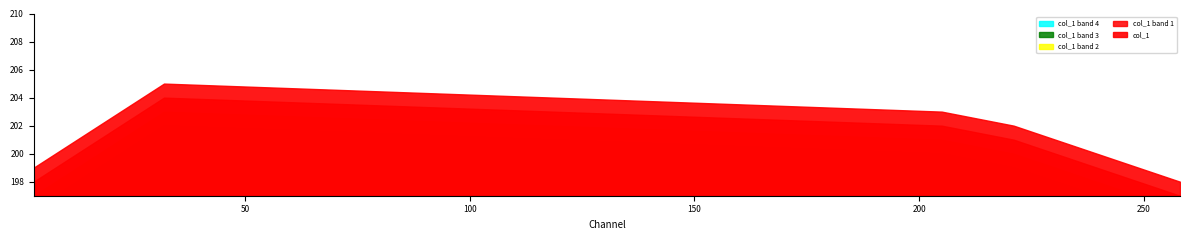

How many lines are shown in the chart?

1